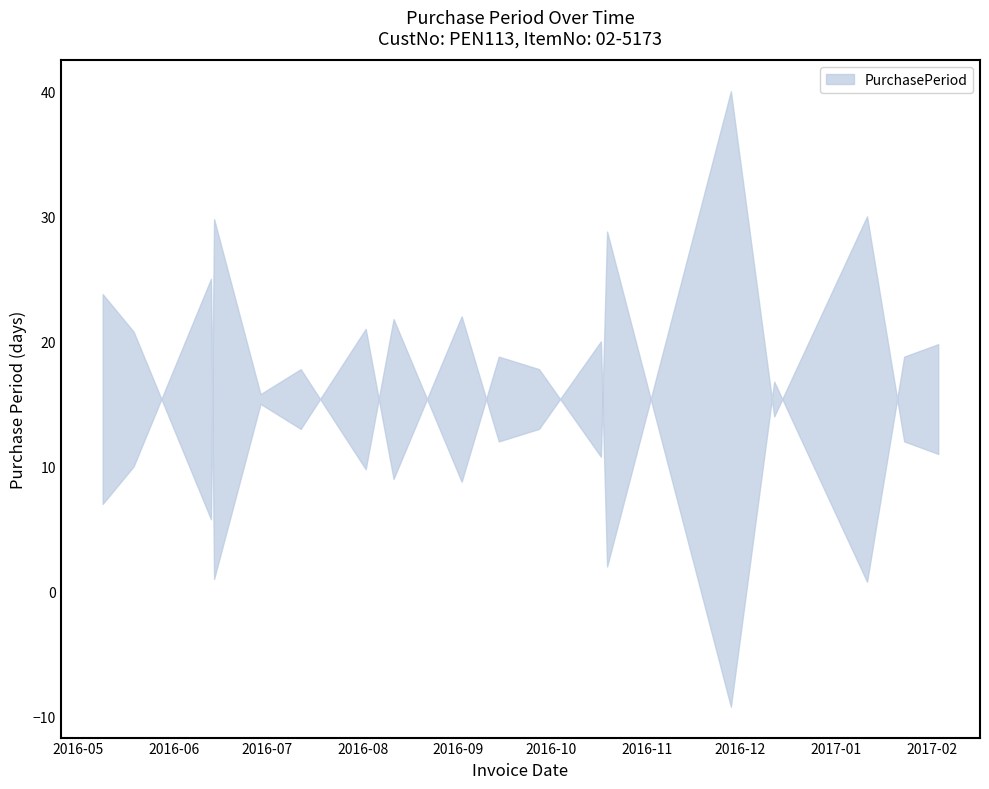

Rank the categories by value from lowest to highest.

2016-06-14, 2016-10-19, 2016-05-09, 2016-08-11, 2016-05-19, 2017-02-03, 2016-09-14, 2017-01-23, 2016-07-12, 2016-09-27, 2016-12-12, 2016-06-29, 2016-10-17, 2016-08-02, 2016-09-02, 2016-06-13, 2017-01-11, 2016-11-28